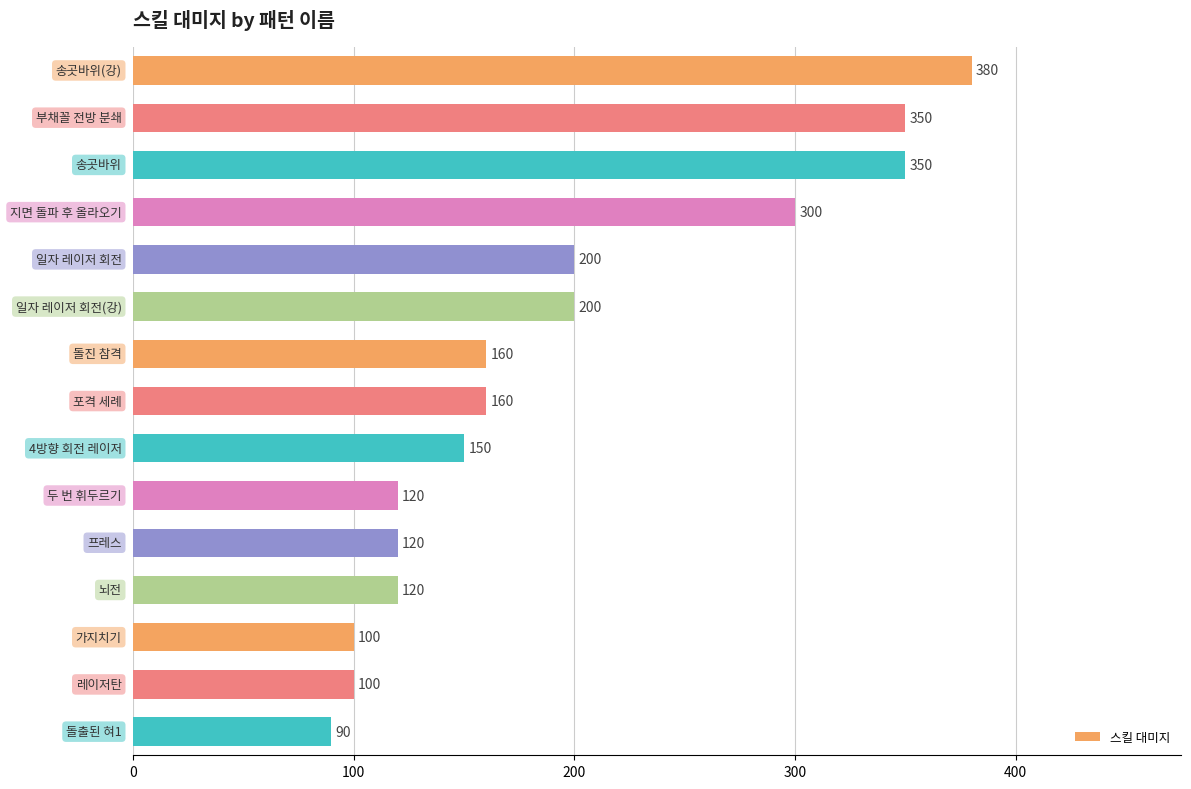

What is the value of the 13th bar from the top?

100